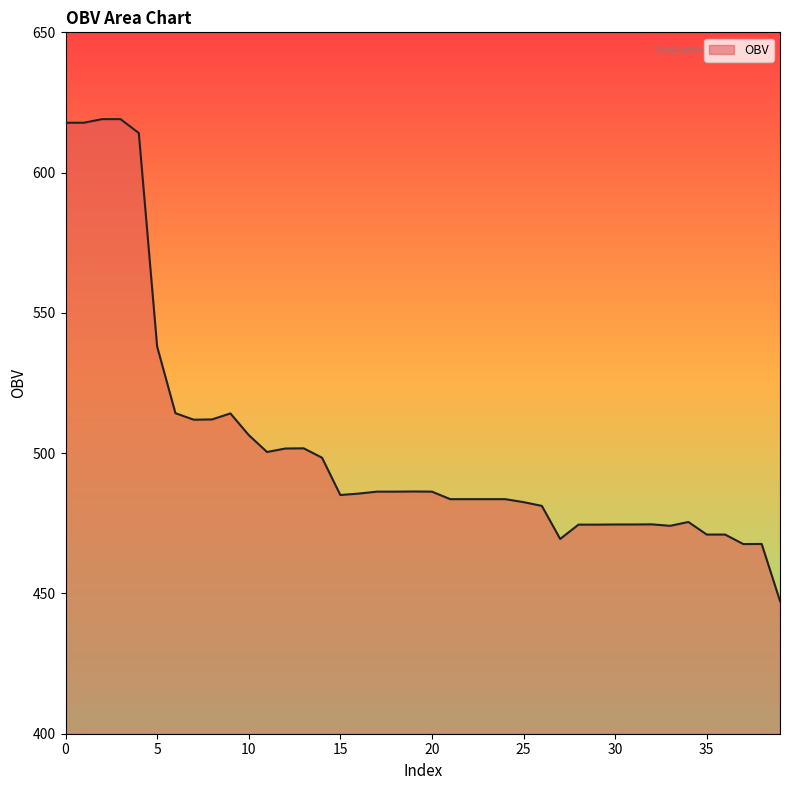

What is the difference between the maximum and minimum values?

171.7